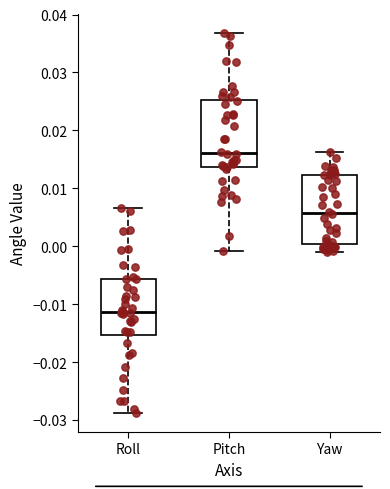

Reading left to right, transcribe this box plot: for each box, give where its median line is, the range the box spans, and where its two whiskers end, as read against the y-axis. The values are not printed on the chart, so give them approximately, as read against the axis.

Roll: median -0.011, box -0.015 to -0.006, whiskers -0.029 to 0.007
Pitch: median 0.016, box 0.014 to 0.025, whiskers -0.001 to 0.037
Yaw: median 0.006, box 0.000 to 0.012, whiskers -0.001 to 0.016